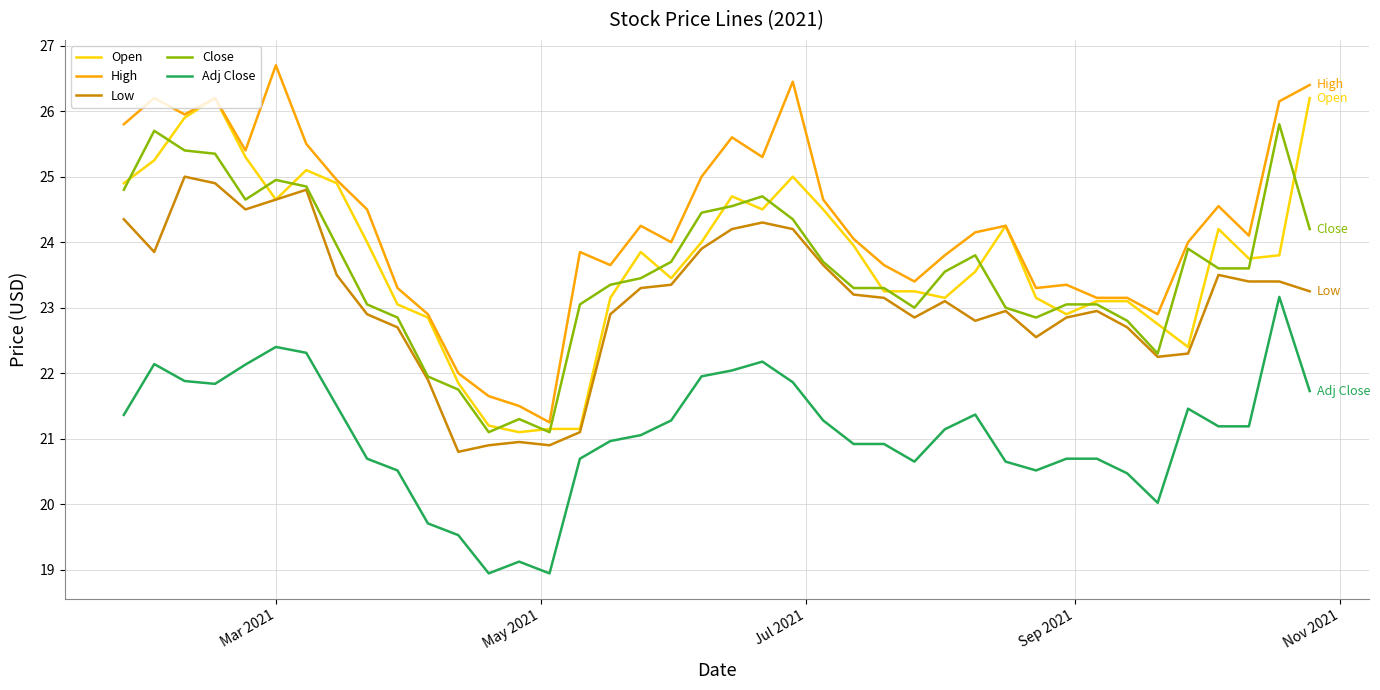

True or false: High and Close cross at least once.

False